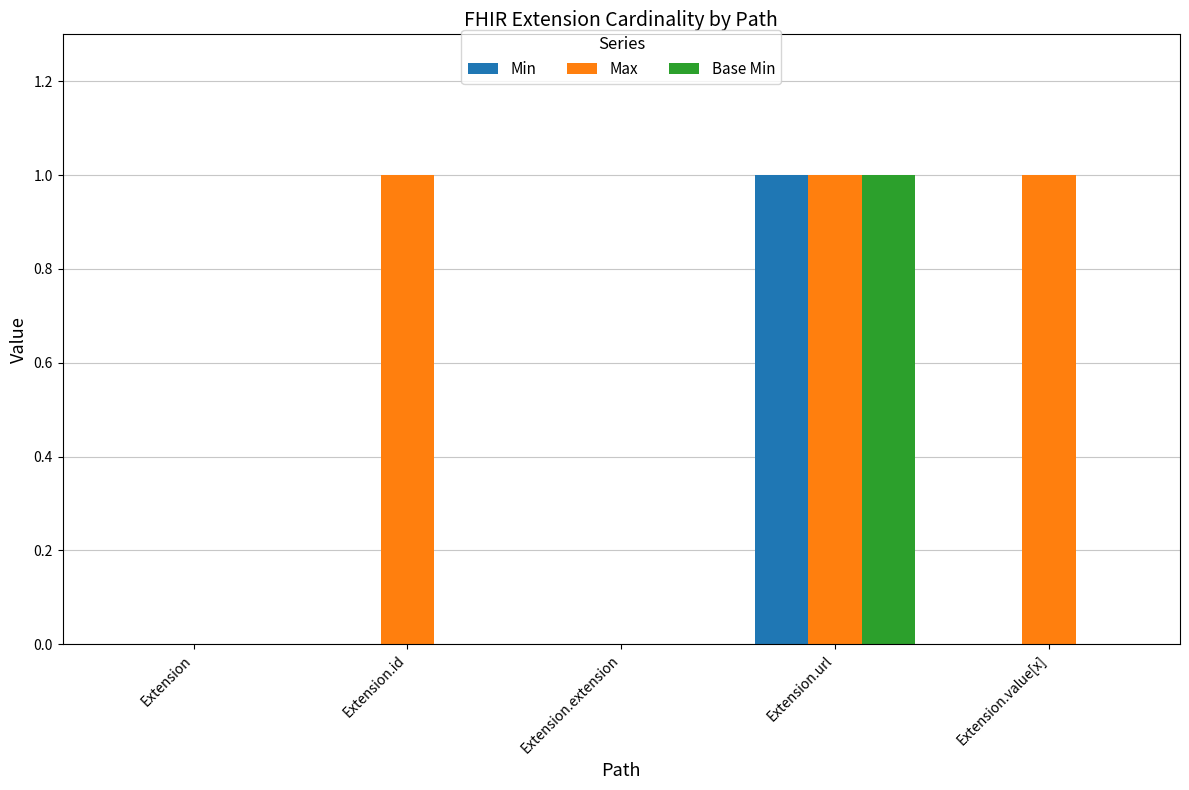

Is the value of Base Min at Extension.id greater than the value of Max at Extension.id?

No